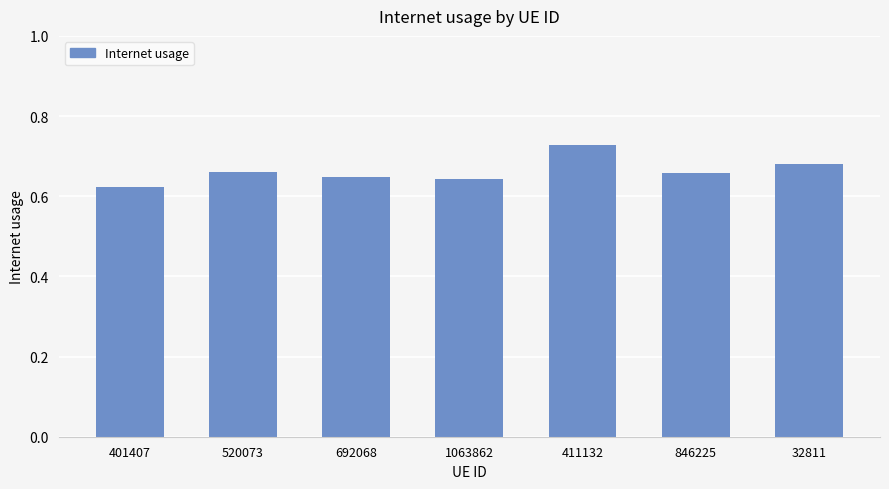

What is the label of the 7th bar from the right?

401407